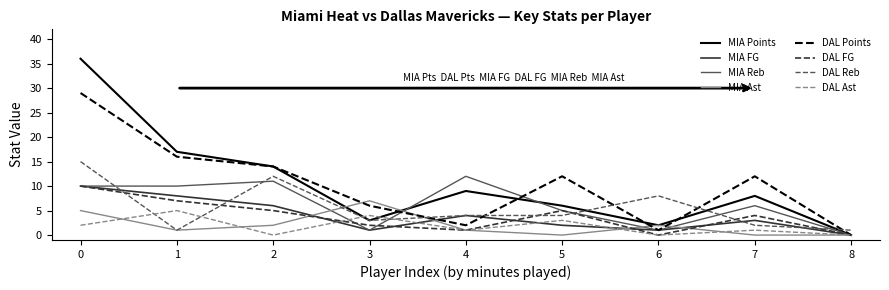

Which series has the widest spread of values?

MIA Points